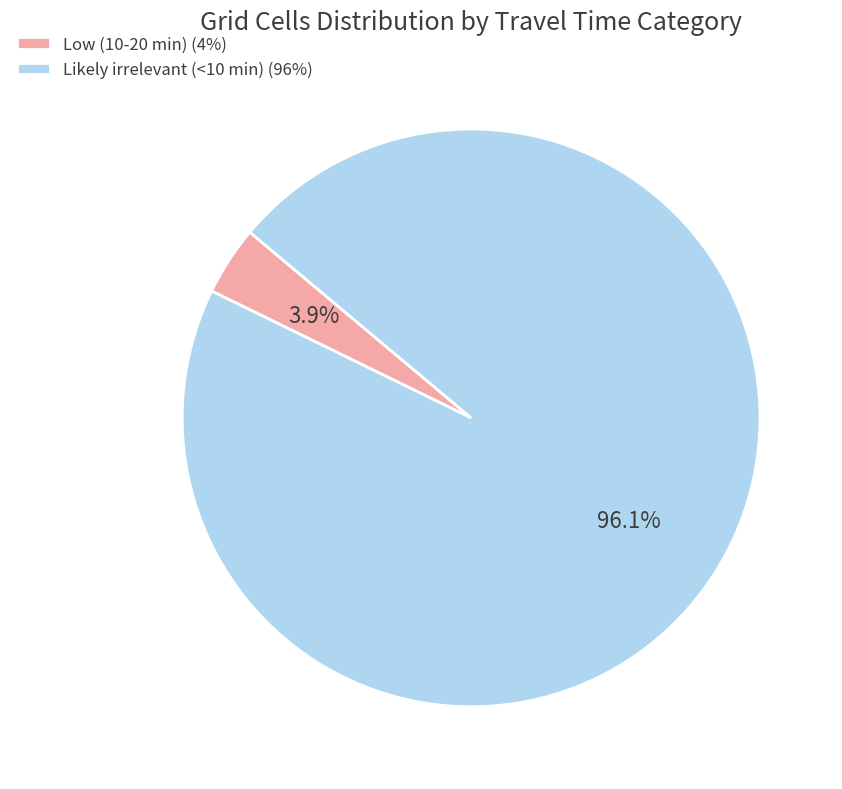

What is the total percentage of Low (10-20 min) (4%) and Likely irrelevant (<10 min) (96%)?

100.0%